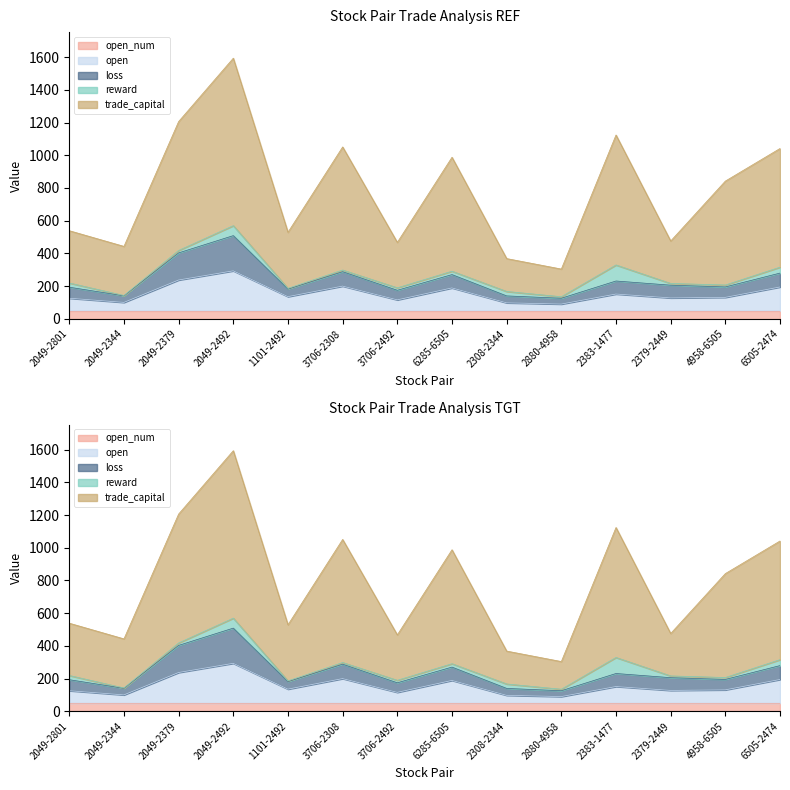

Which series ends up on top after the final intersection of loss and reward?

loss